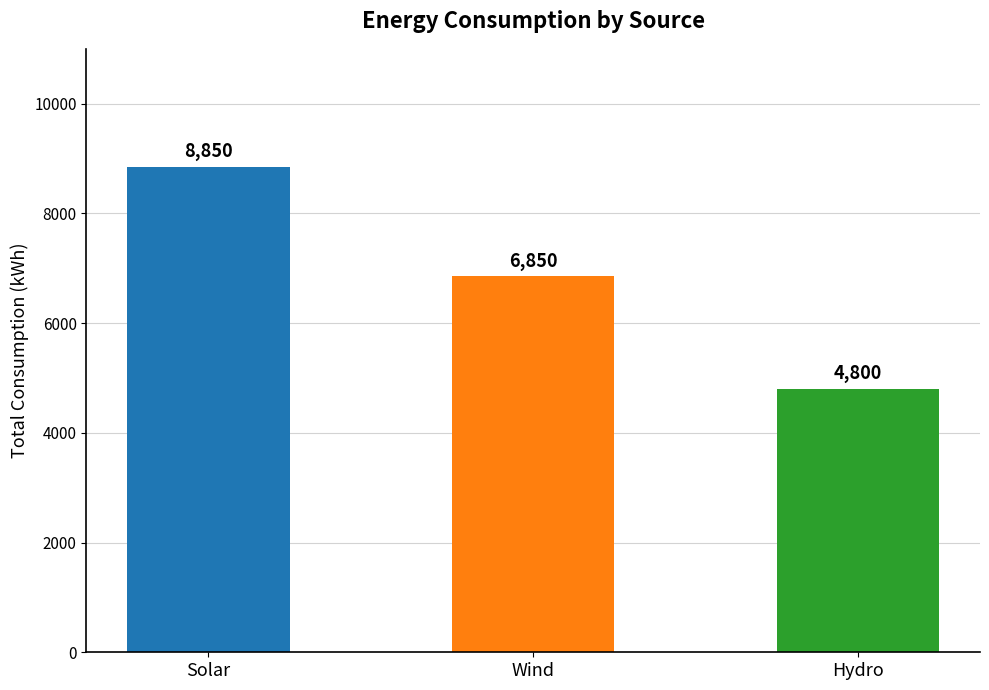

True or false: the data shows 3972 at Wind.

False